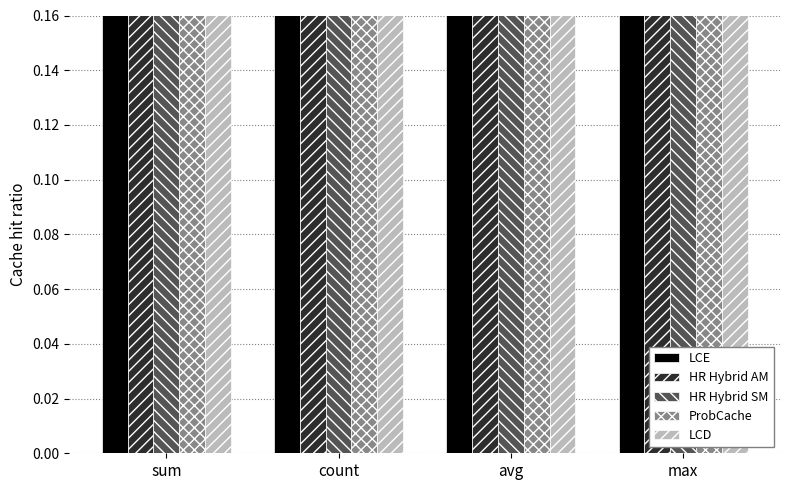

At count, list the series in order from largest to smallest.

LCE, HR Hybrid AM, HR Hybrid SM, LCD, ProbCache